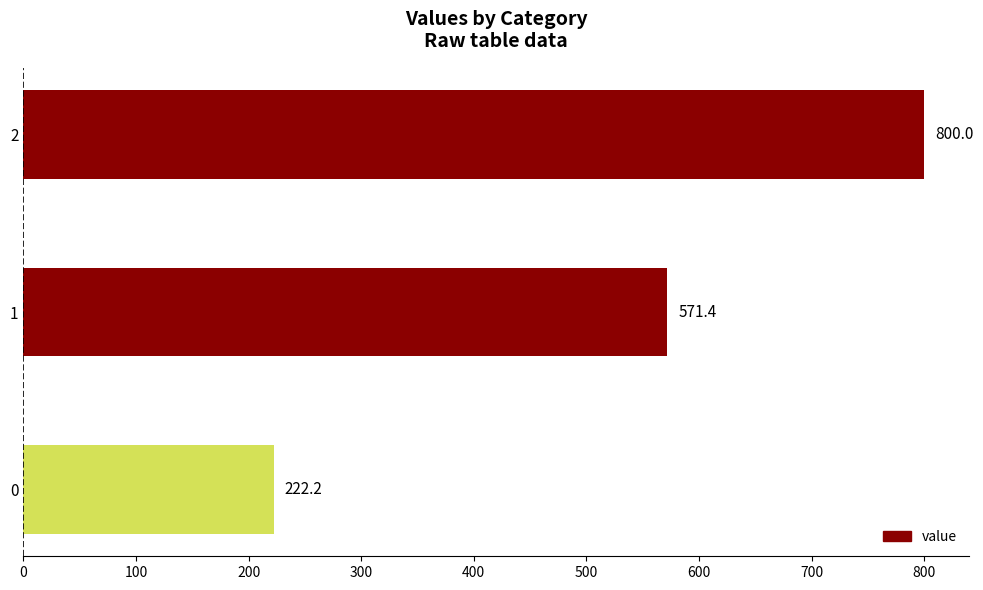

What is the average value?

531.2